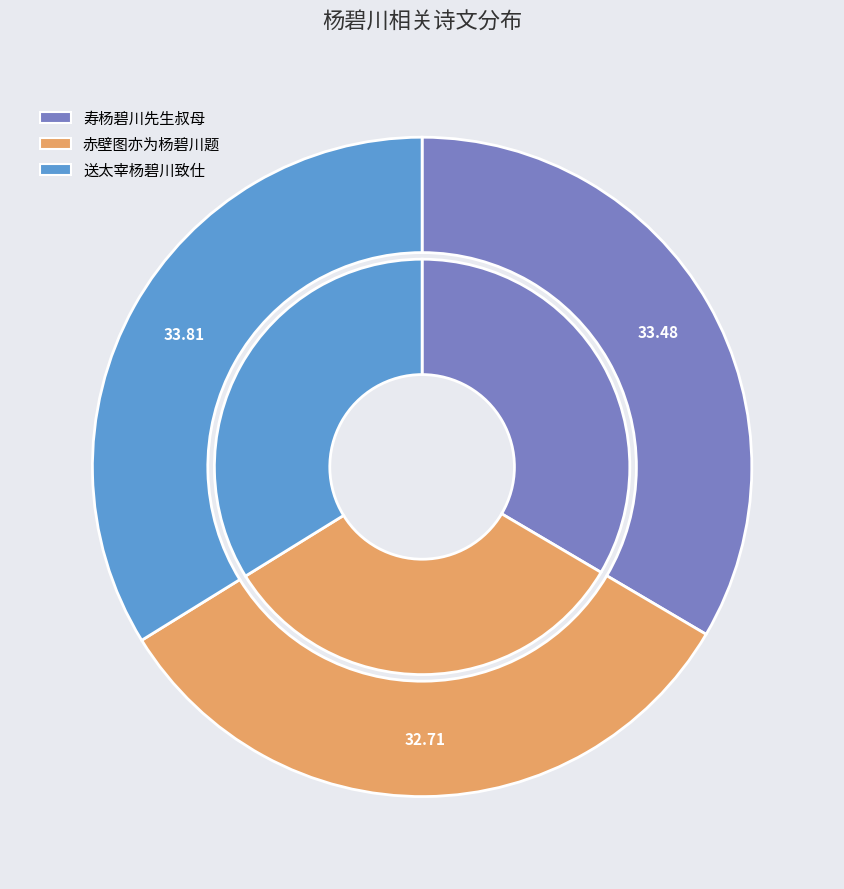

To the nearest percent, what is the average slice percentage?

33%